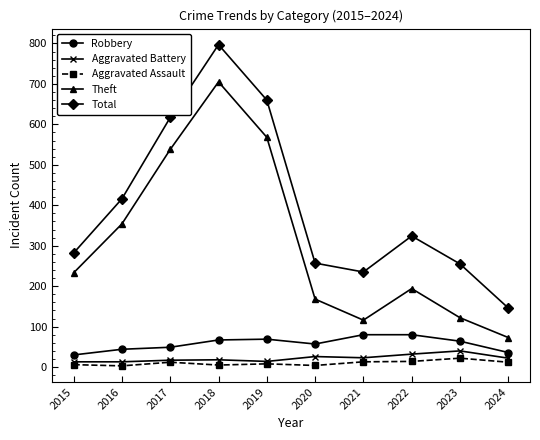

What is the value of the Aggravated Assault point at the 3rd from the left?

12